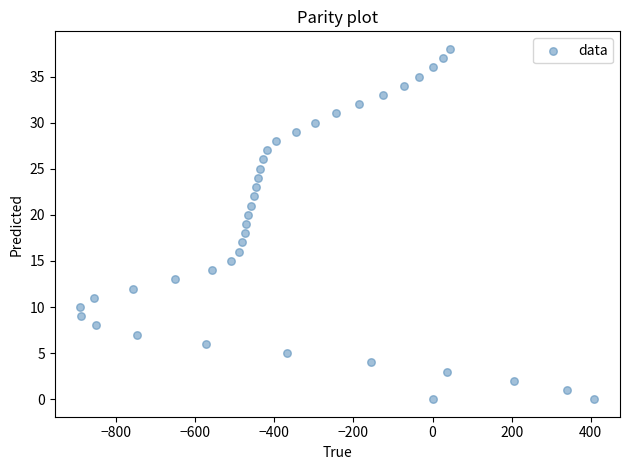

What is the range of Y values (max minus min)?

38